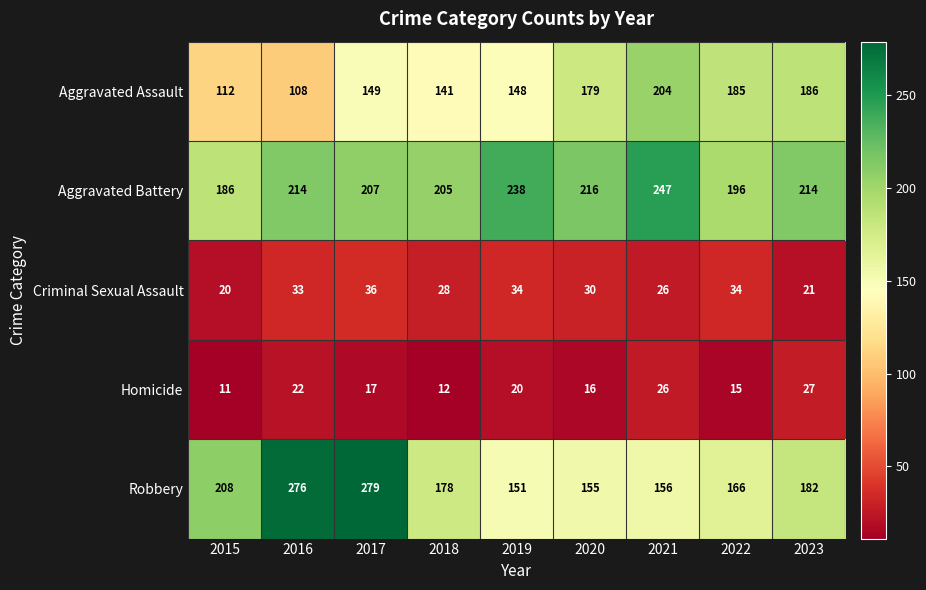

The value of Robbery at 2016 is 276. True or false?

True